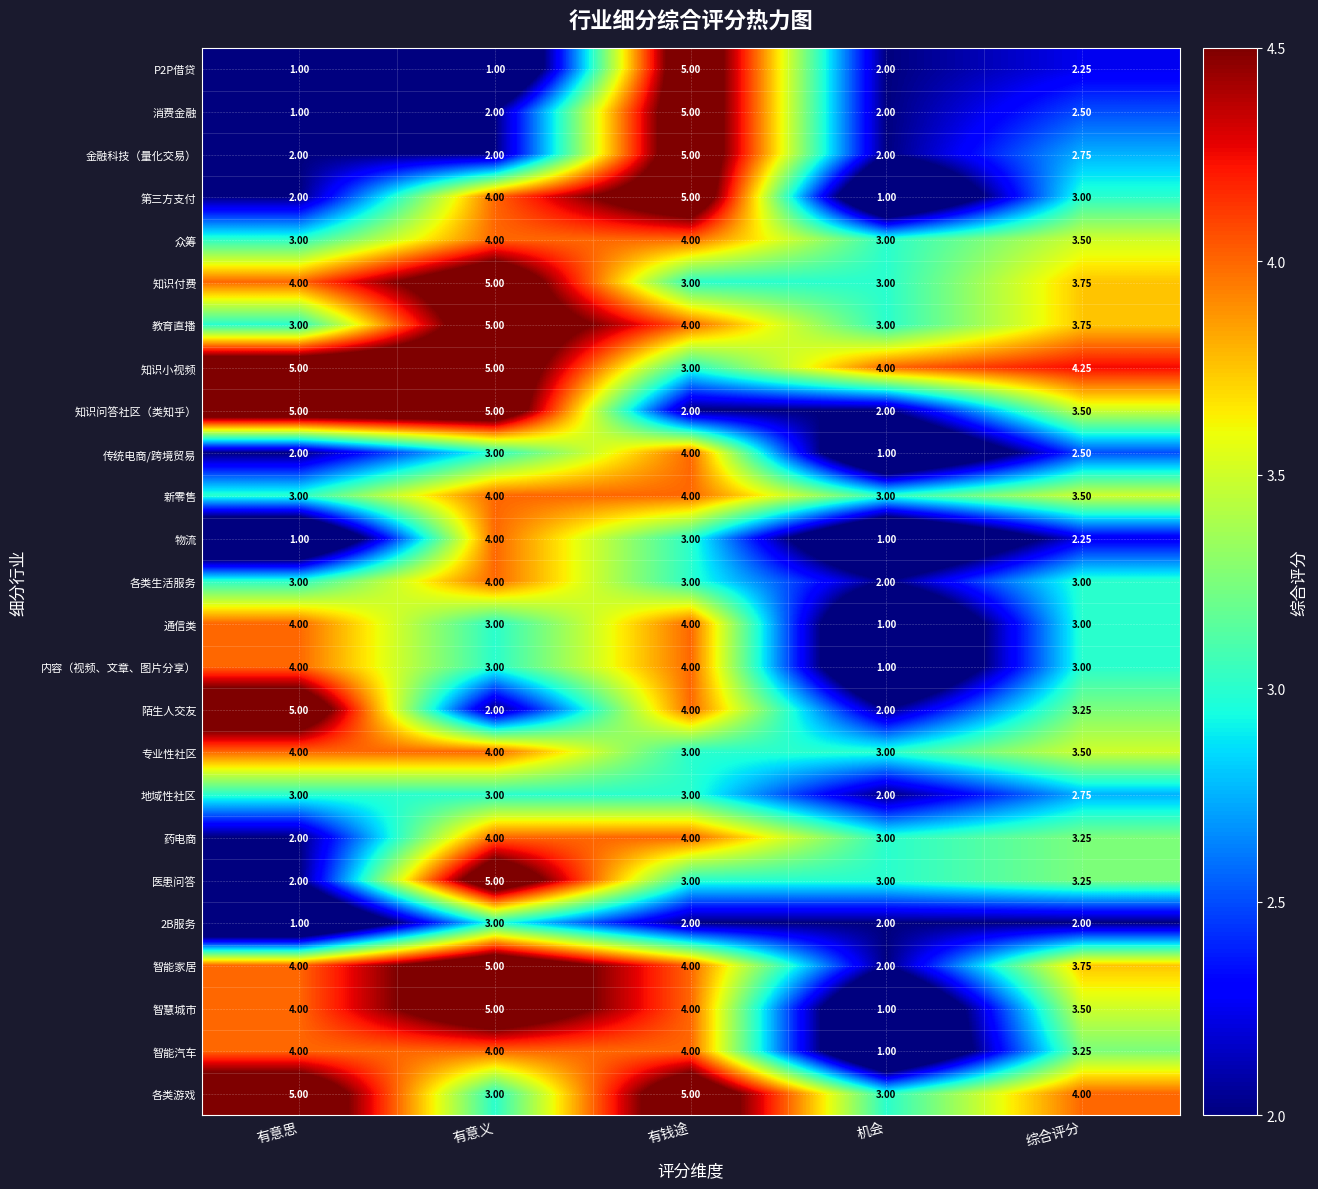

Which series has the largest total across all categories?

知识小视频